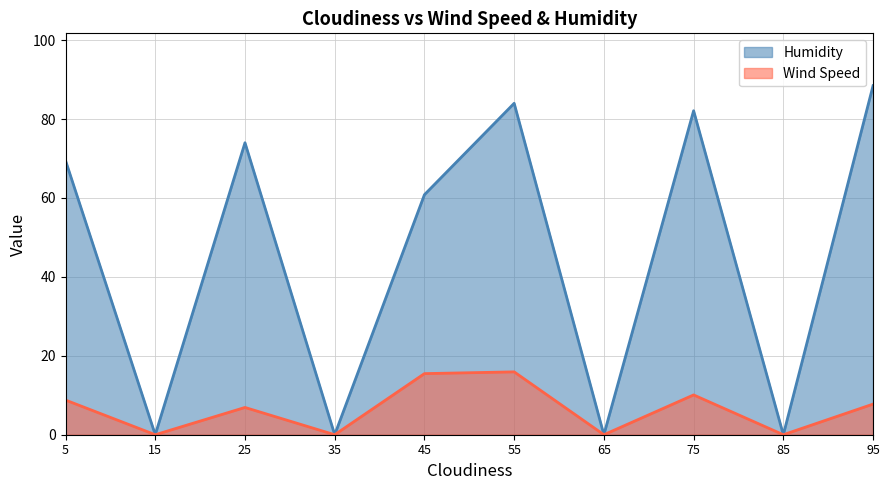

What is the highest value of the Wind Speed series?

15.9